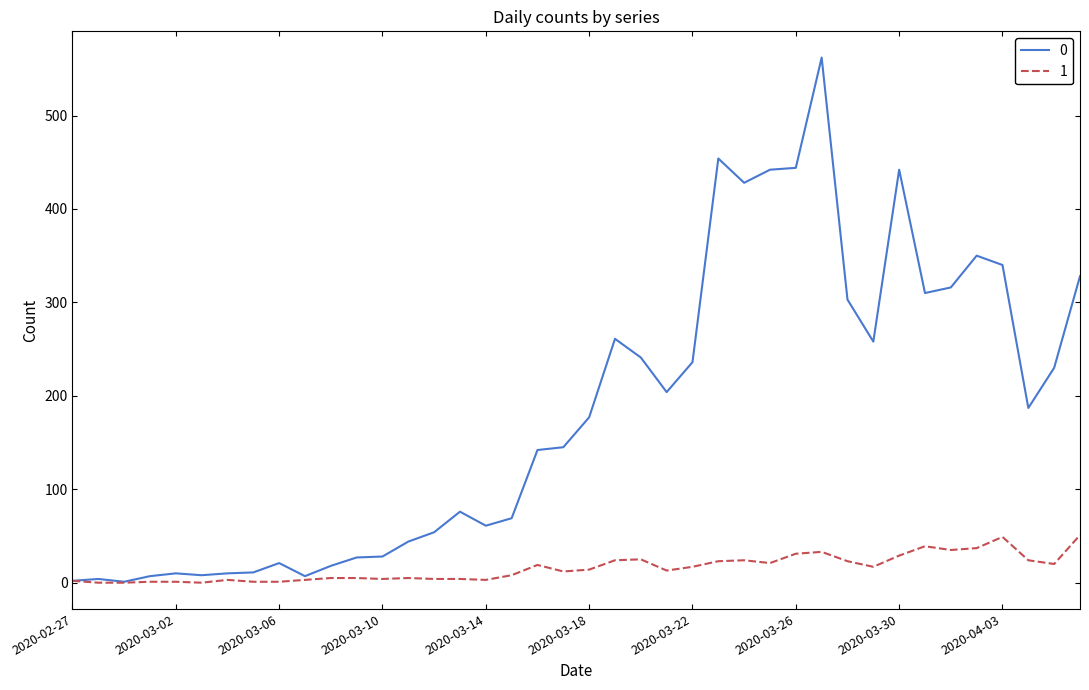

Rank the series by their average value, from highest to lowest.

0, 1